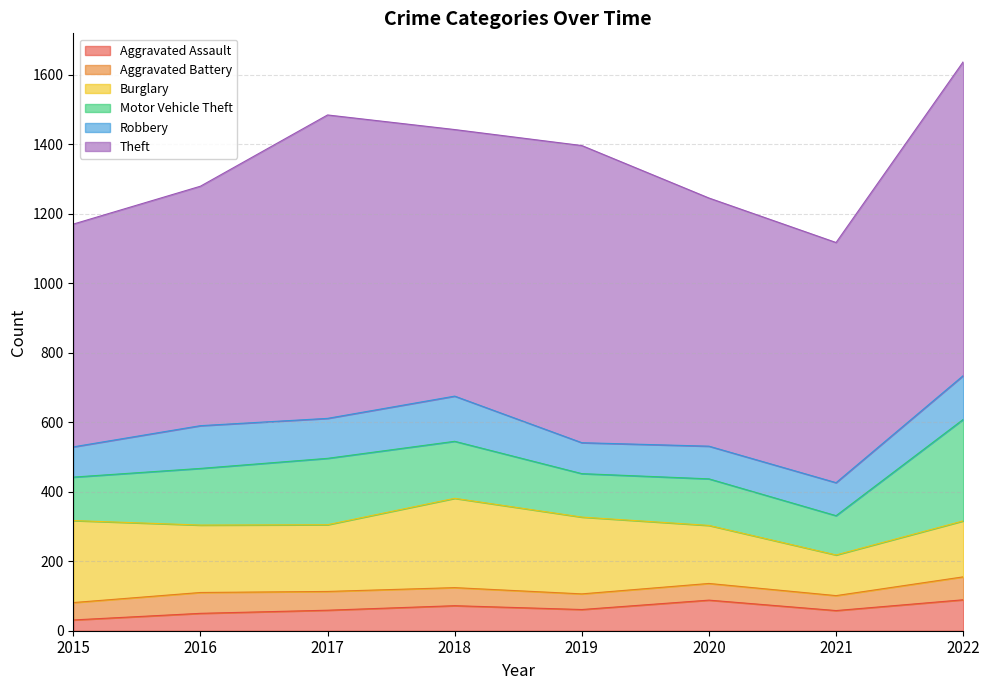

Does the chart have visible grid lines?

Yes